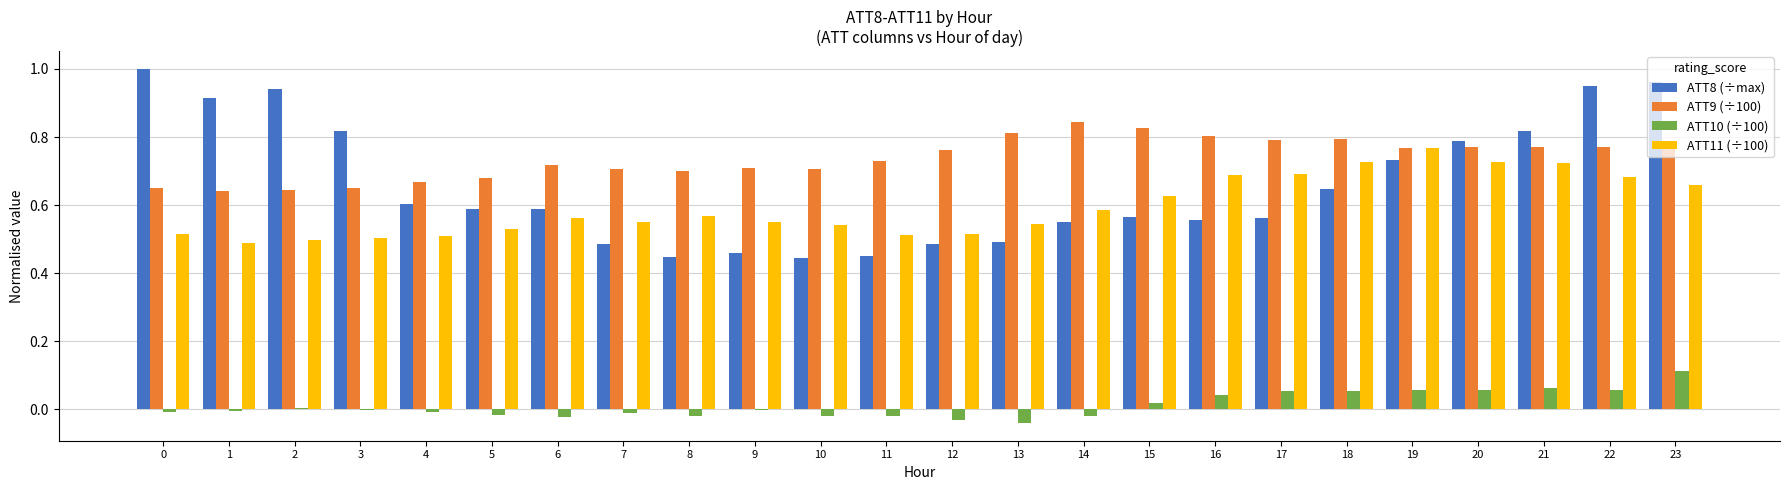

How many groups of bars are there?

24